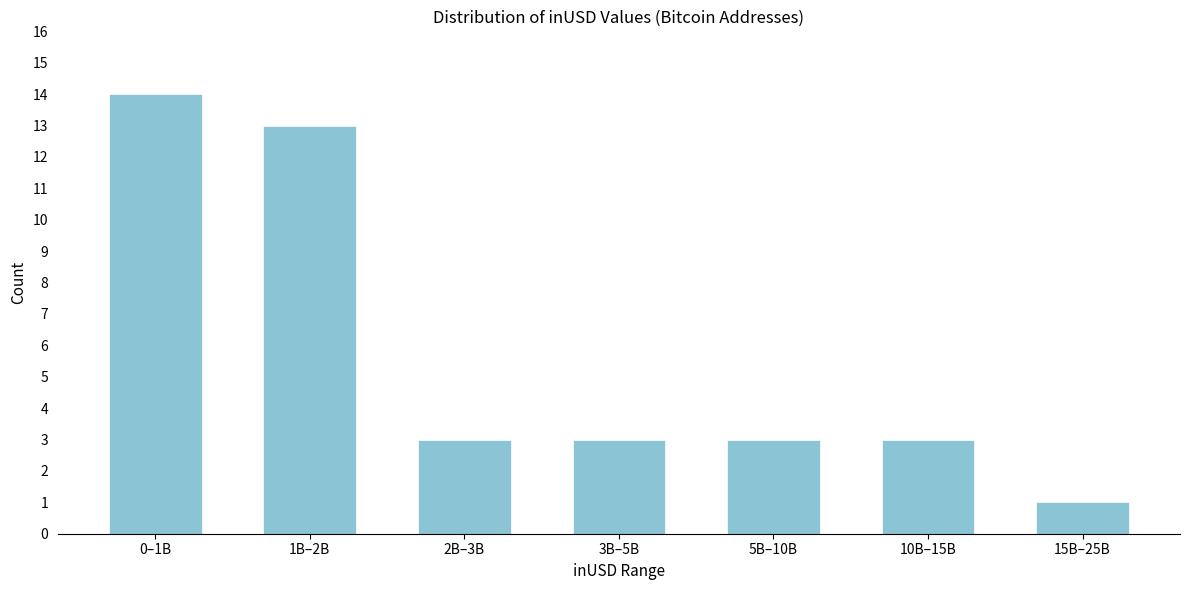

Reading right to left, transcribe all the data shown in this chart.

1	3	3	3	3	13	14